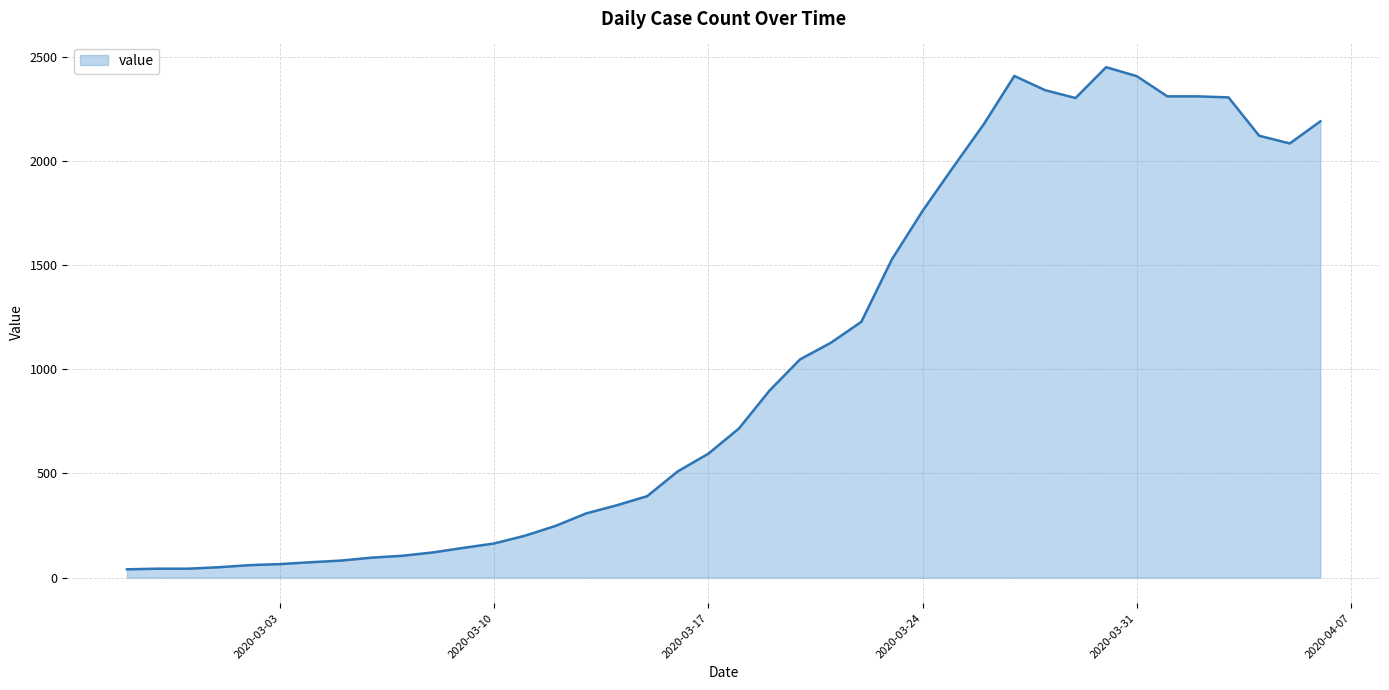

What is the difference between the maximum and minimum values?

2410